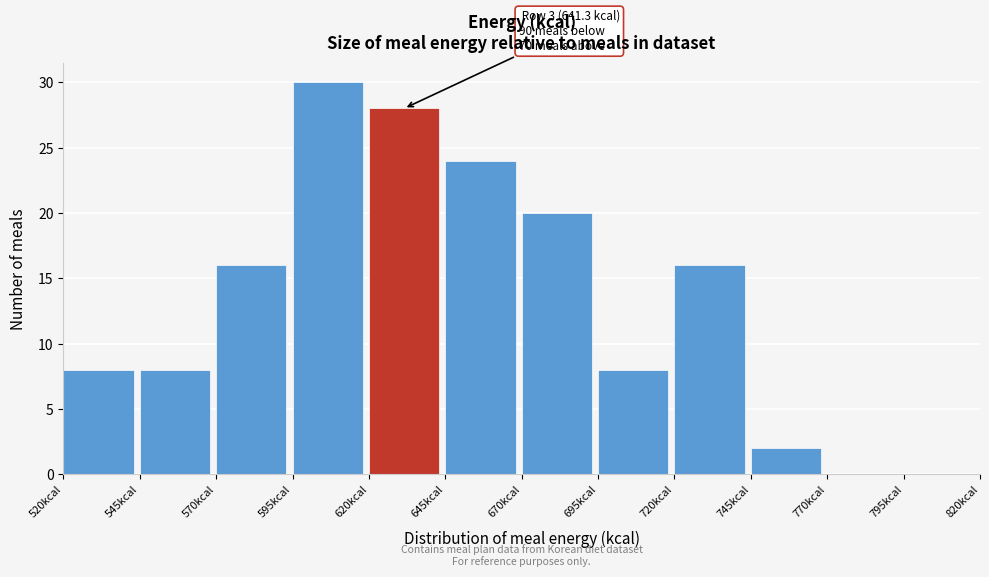

Over which range of the x-axis is the bar tallest?

595 to 620